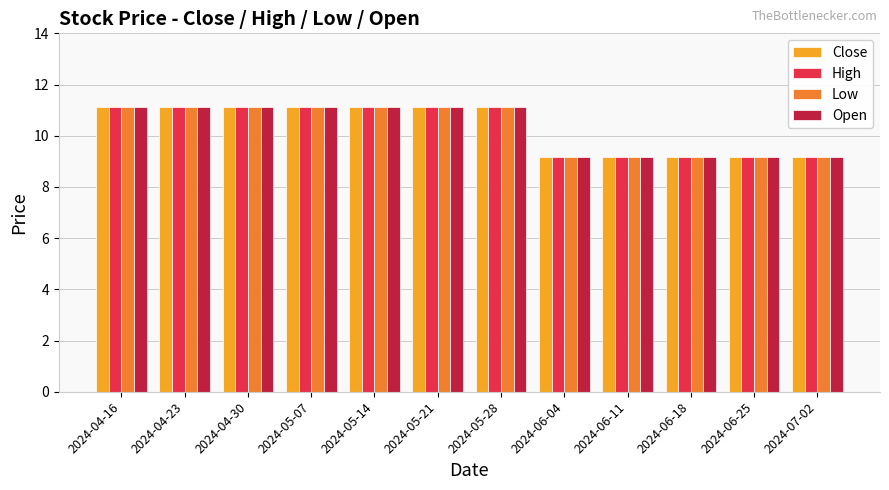

How many data points in Open are less than 11?

5